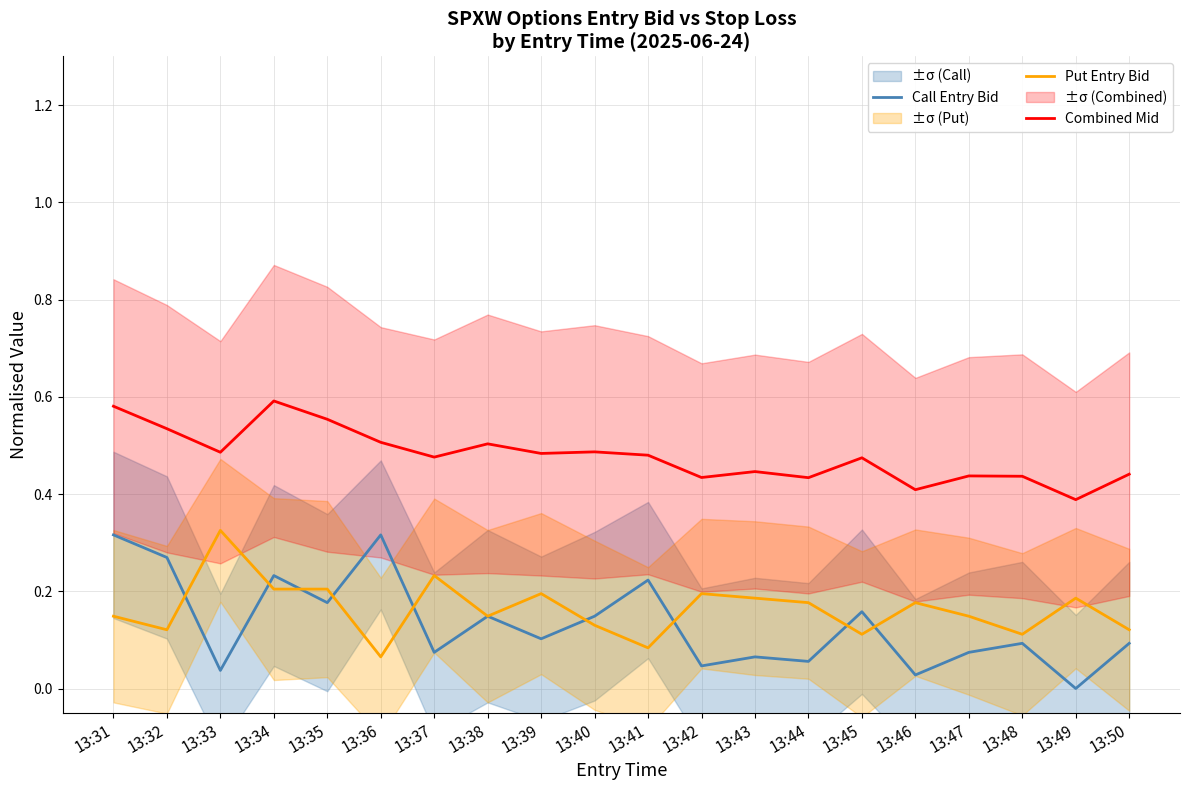

At 13:40, list the series in order from smallest to largest.

Put Entry Bid, Call Entry Bid, Combined Mid